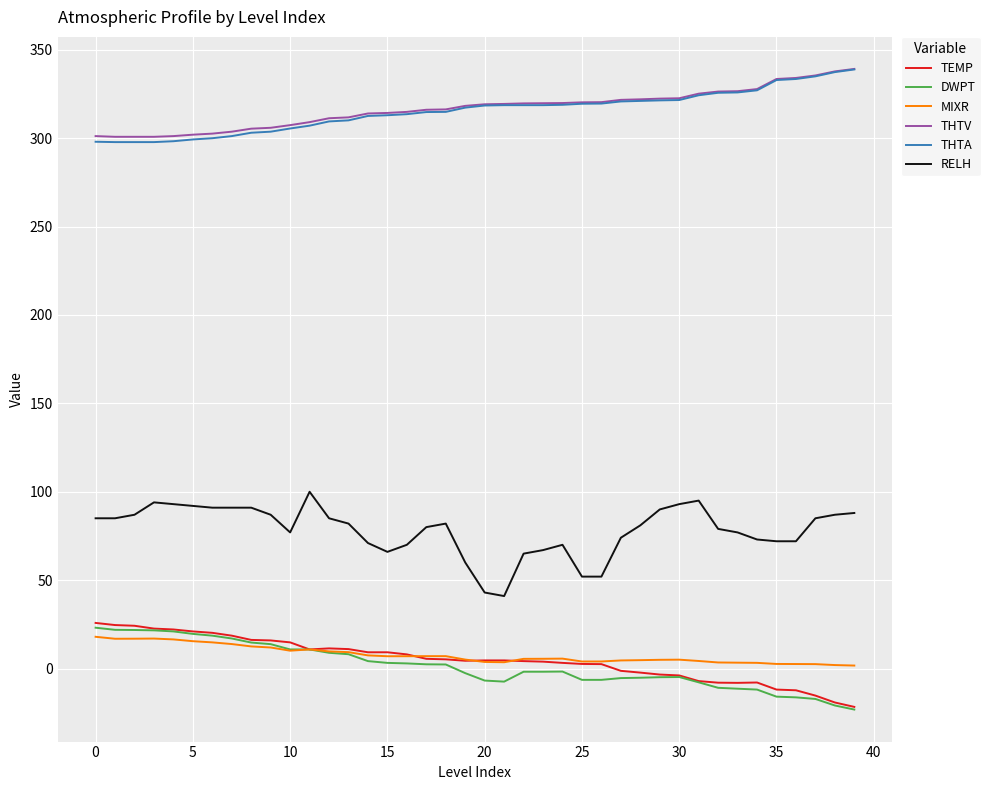

What is the maximum value for THTV?

339.2